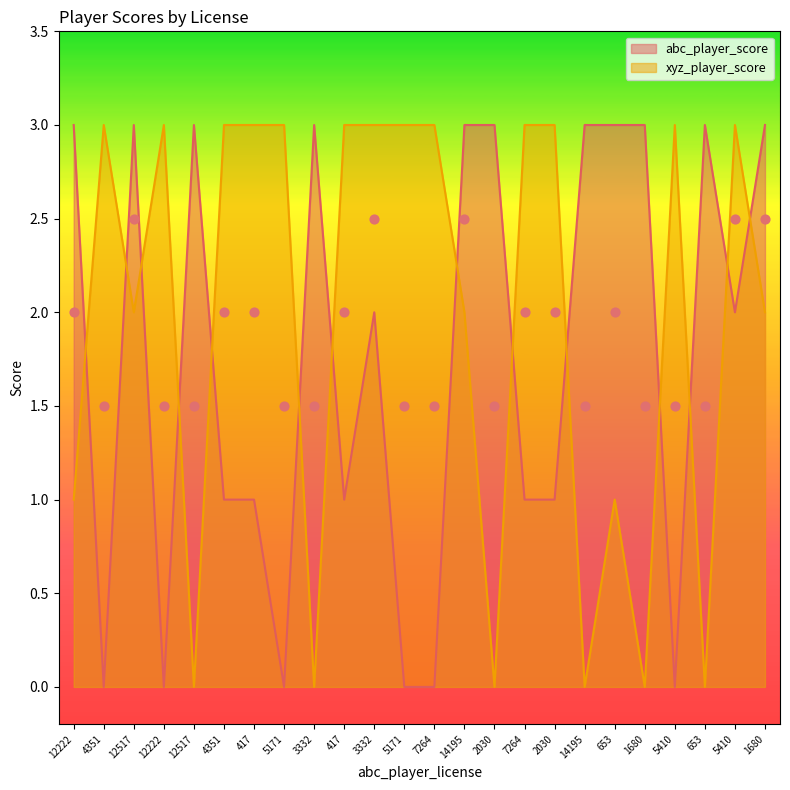

Which series has the widest spread of Y values?

abc_player_score